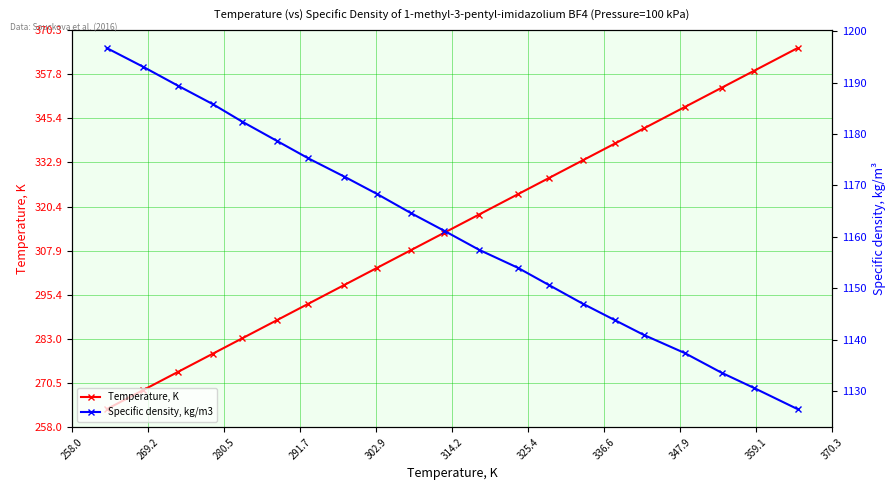

How many categories are shown in the chart?

21